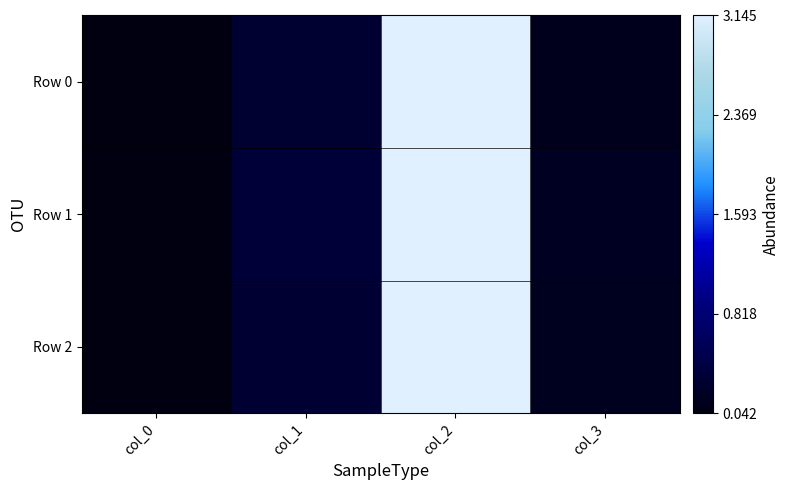

At which category does the chart reach its minimum across all series?

col_0